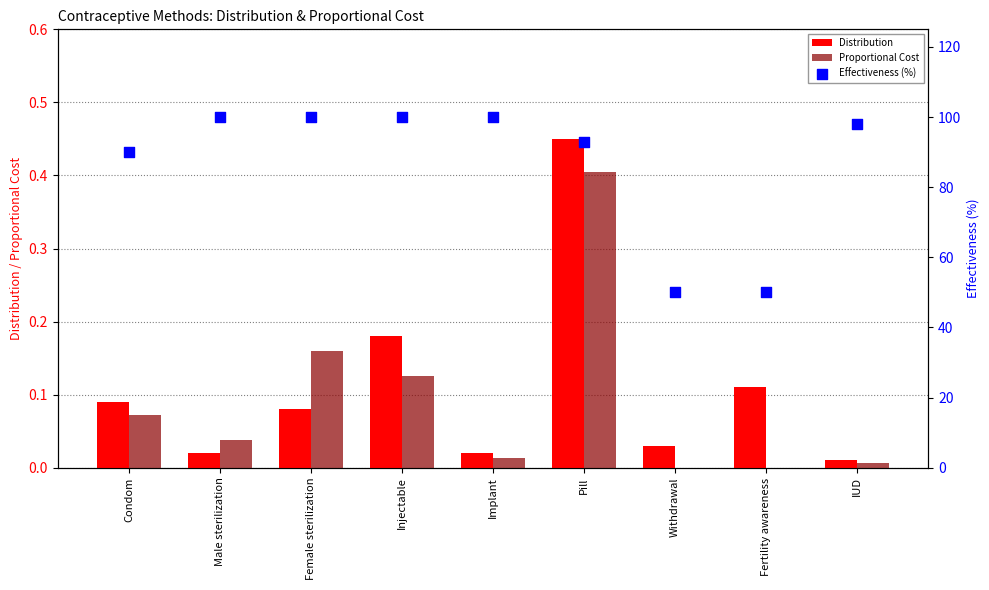

At how many categories does at least one series exceed 78?

7